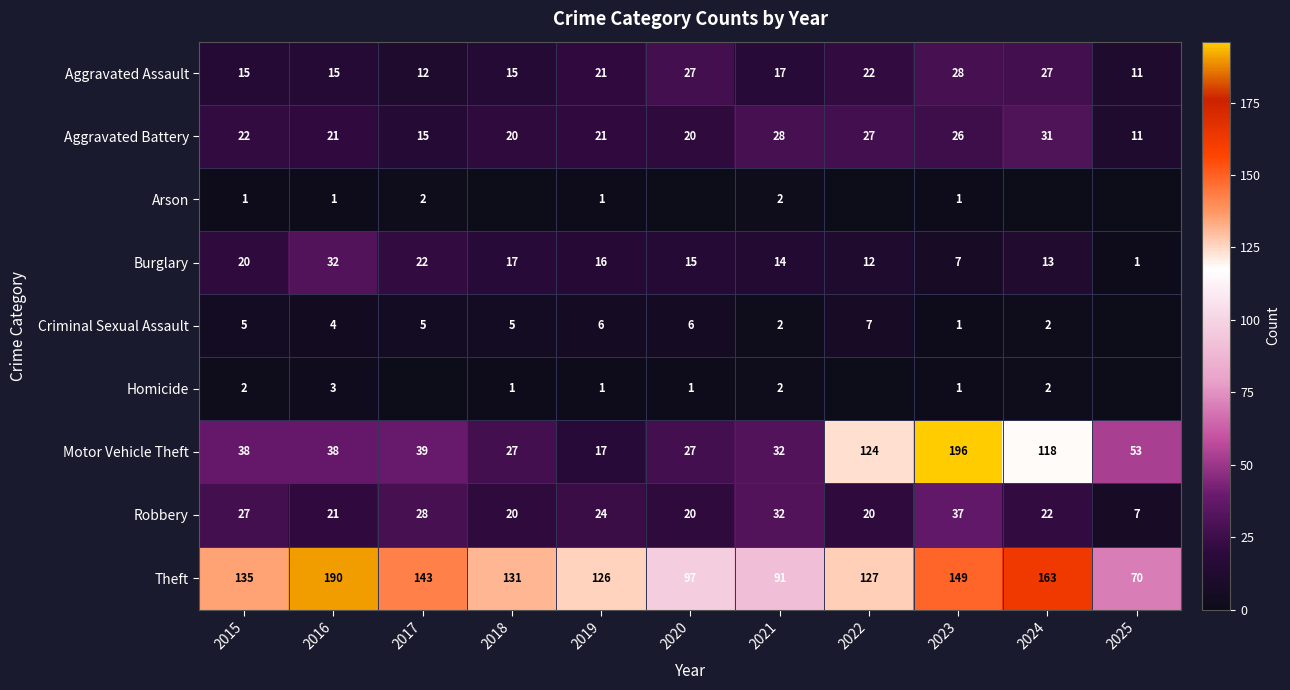

What is the sum of all Theft values?

1422